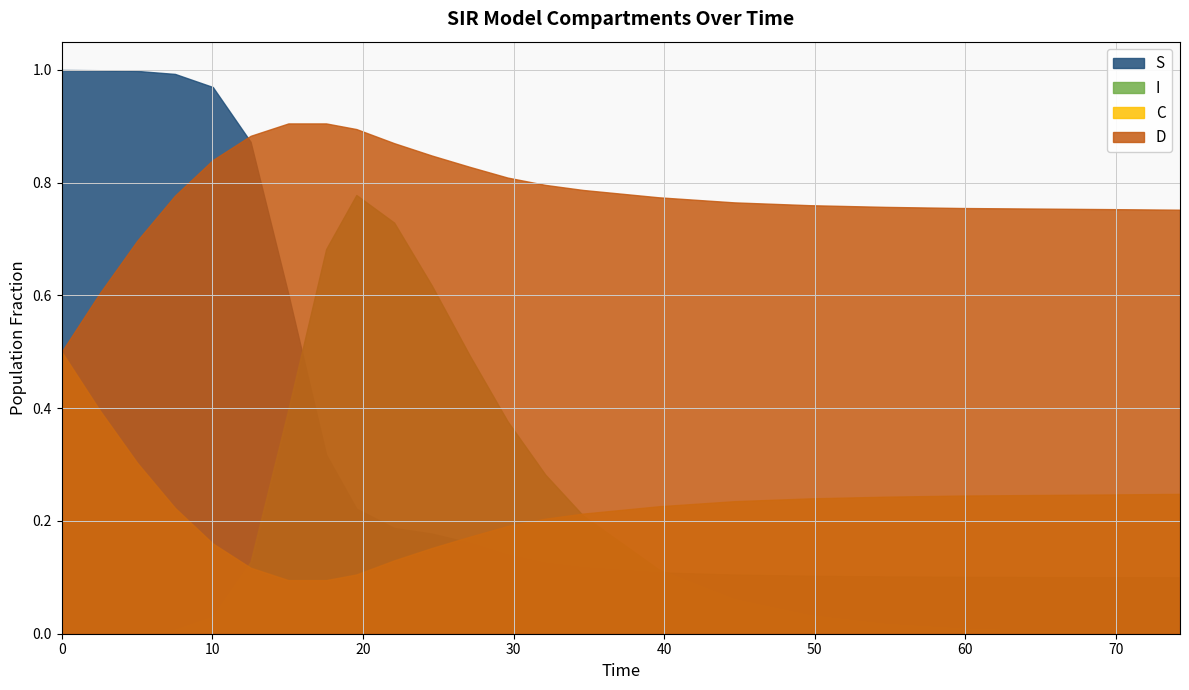

What is the value of the I point at the 4th from the left?

0.4